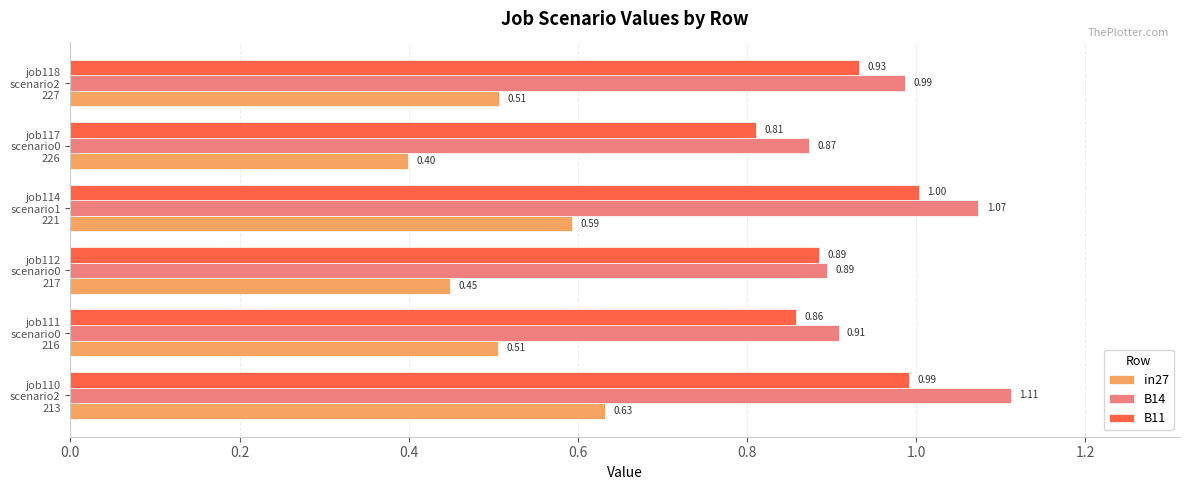

Which series has the largest total across all categories?

B14